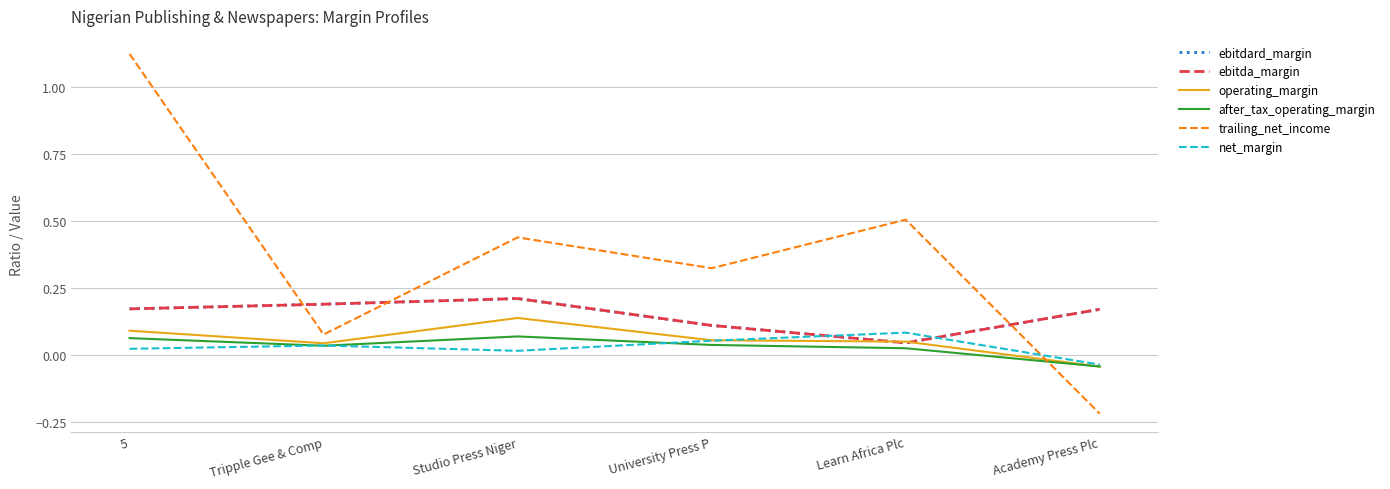

What position from the right is Tripple Gee & Comp?

5